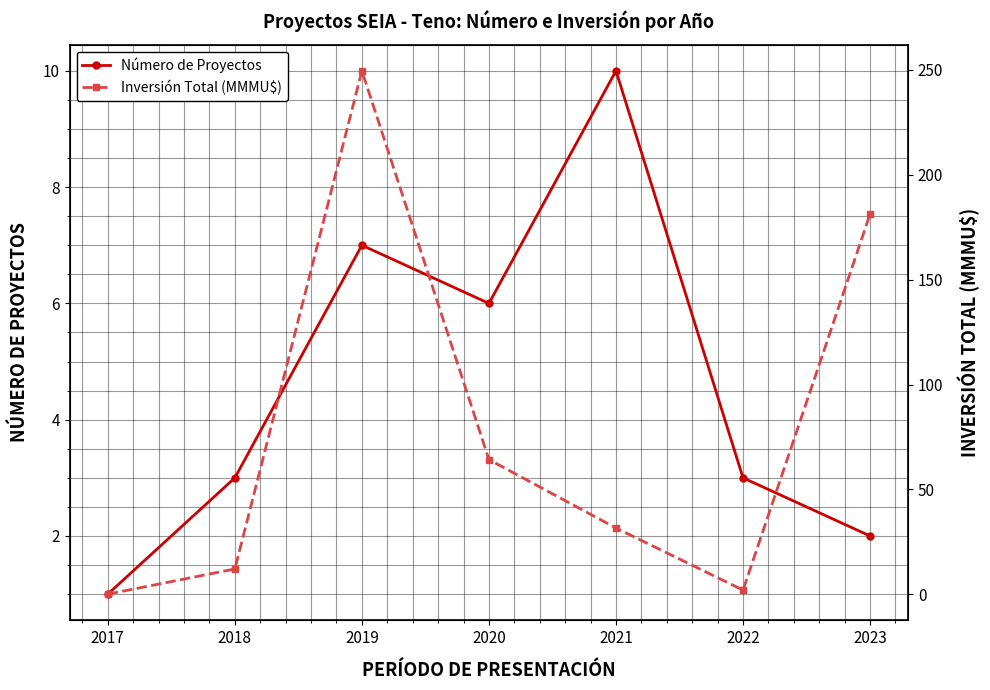

What is the value of the Inversión Total (MMMU$) point at the 3rd from the left?

249.6